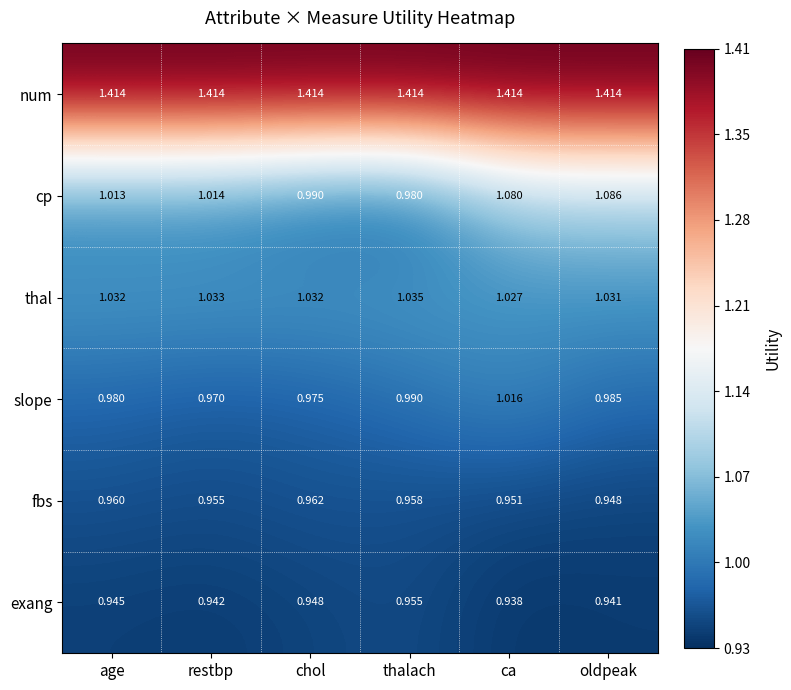

Count the number of categories in the chart.

6